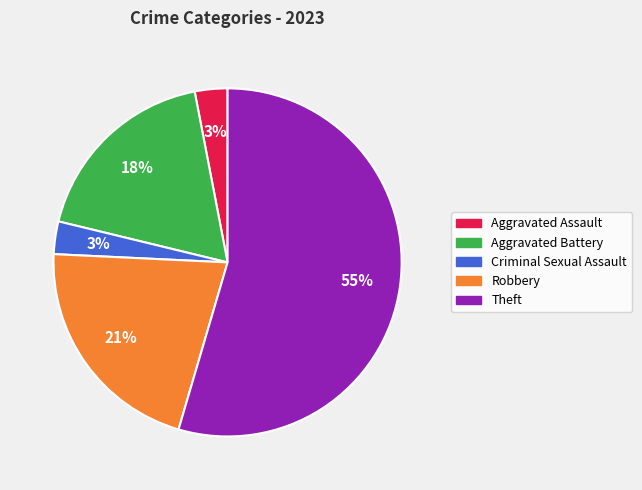

To the nearest percent, what percentage of the pie is Theft?

55%